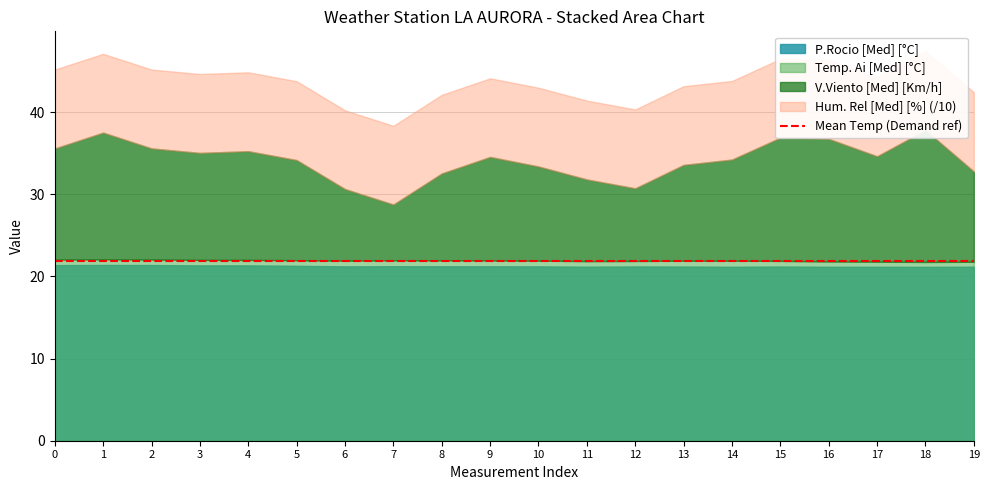

How many interior local valleys does the V.Viento [Med] [Km/h] series have?

4